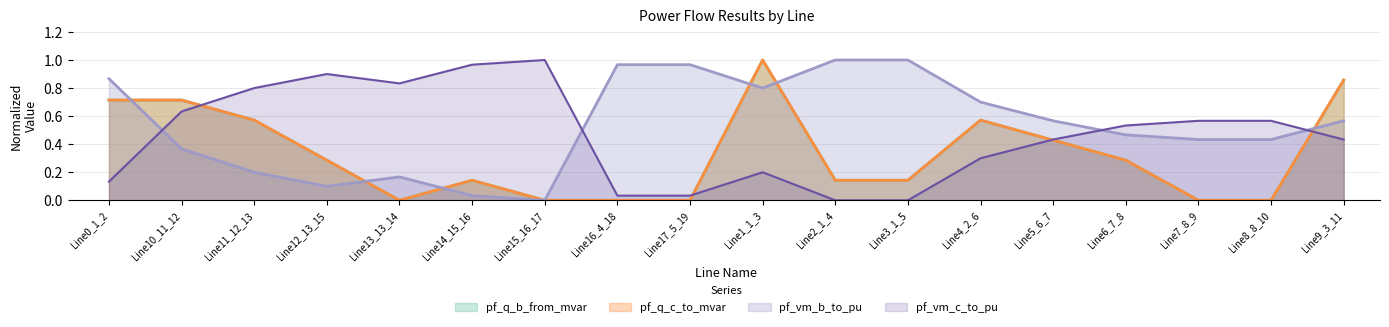

How many values in the pf_q_b_from_mvar series exceed 0?

17